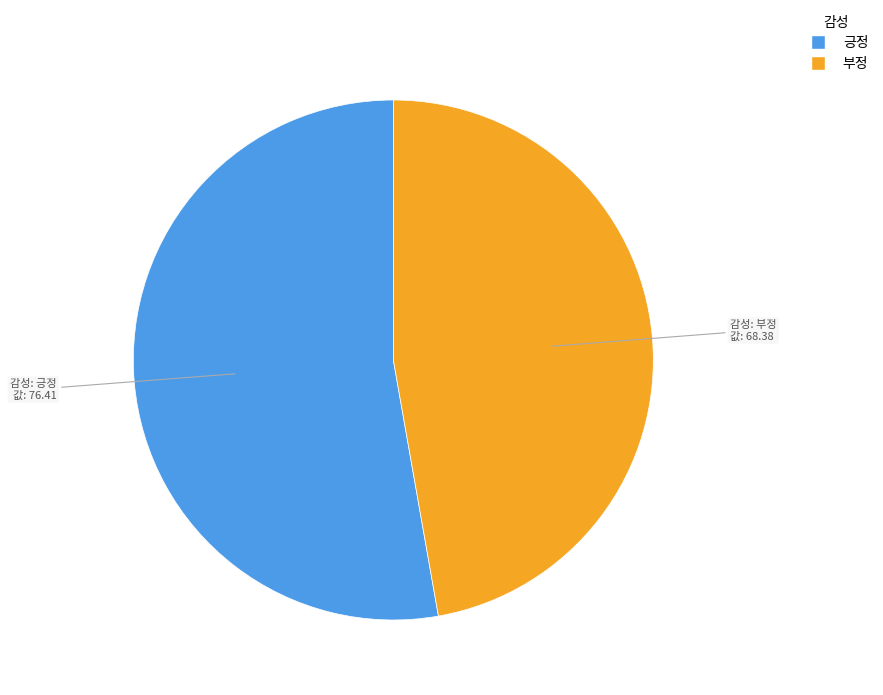

Which slice represents more than half of the pie?

긍정